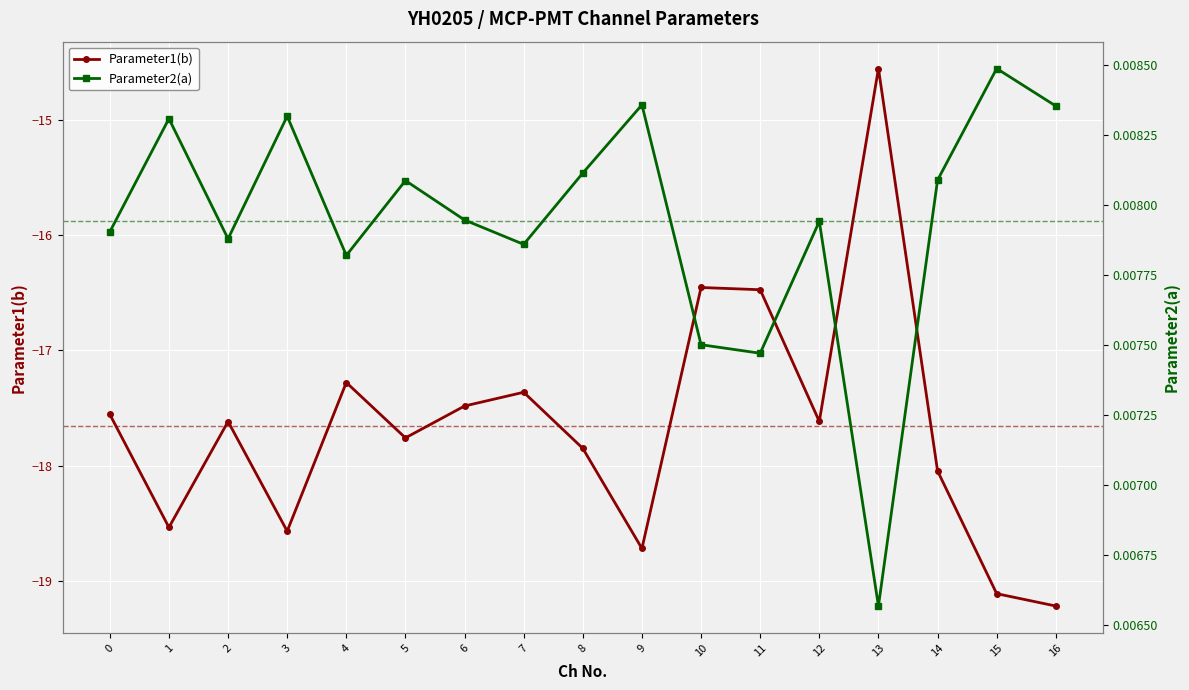

Which series has the widest spread of values?

Parameter1(b)